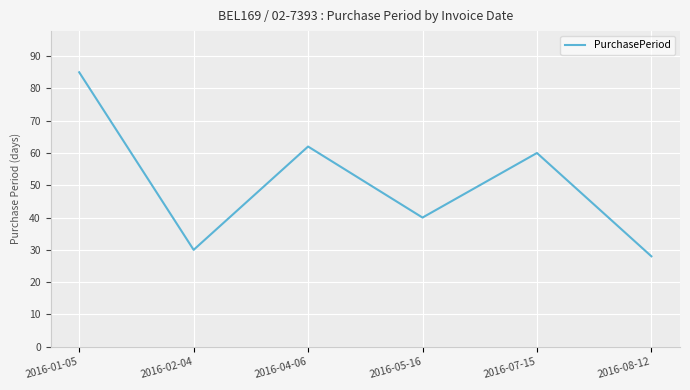

List the labels in order of value, largest first.

2016-01-05, 2016-04-06, 2016-07-15, 2016-05-16, 2016-02-04, 2016-08-12